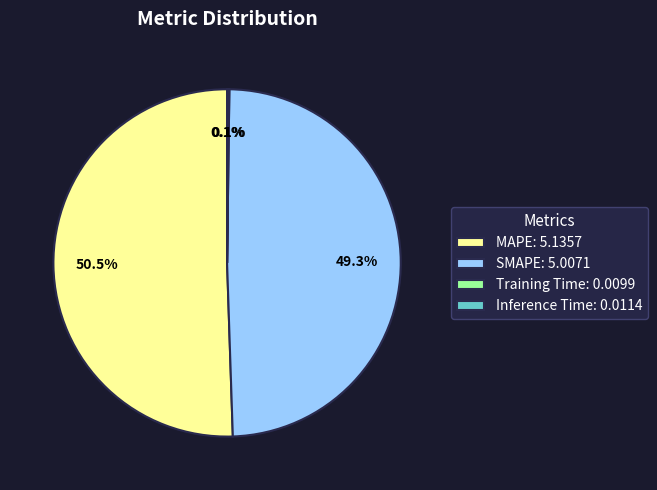

To the nearest percent, what portion does SMAPE represent?

49%